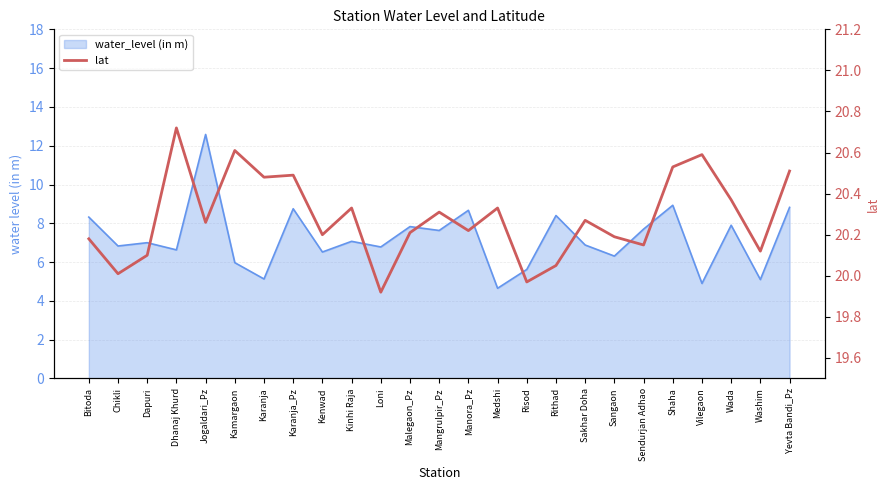

How many values are below 20?

2